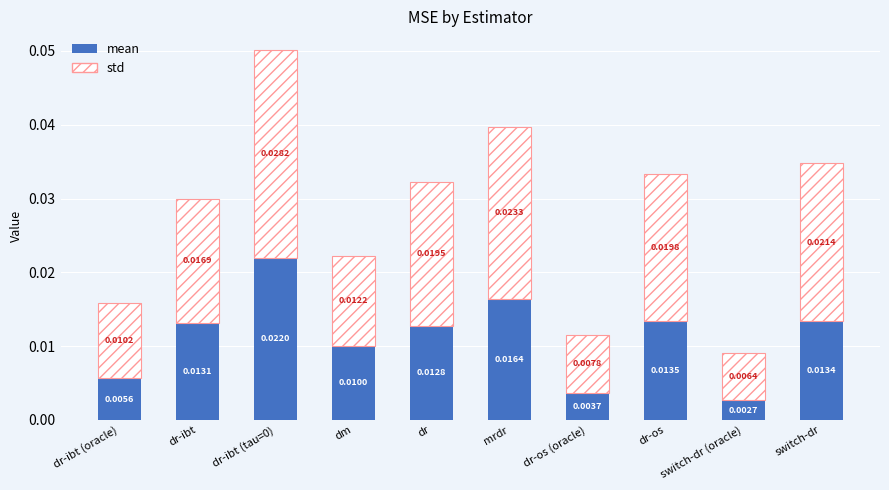

Where is mean nearest to the value 0?

switch-dr (oracle)